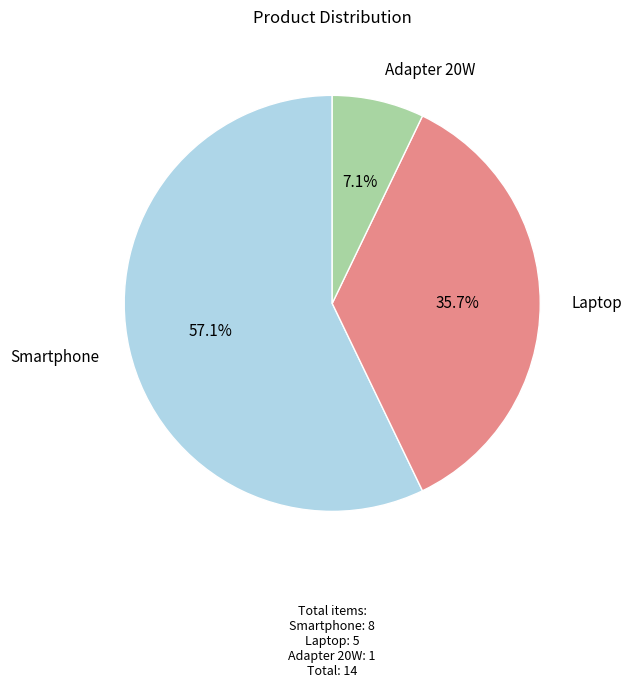

The Adapter 20W slice represents 7% of the pie. True or false?

True